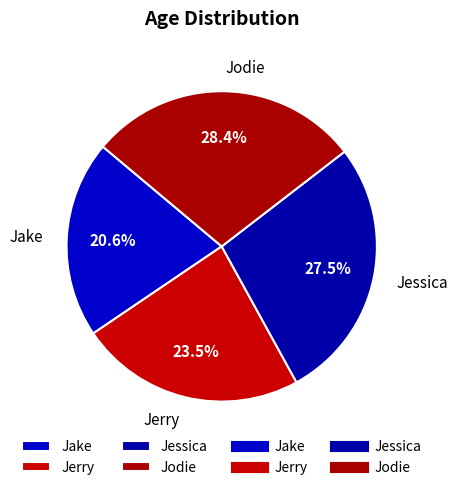

True or false: Jerry accounts for 17% of the total.

False